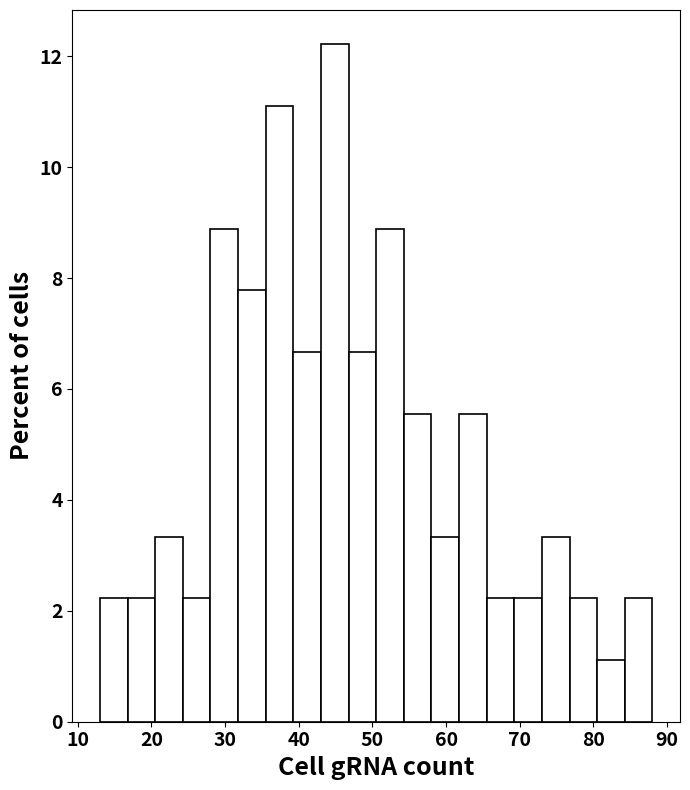

Around what value on the x-axis is the tallest bar? Give the approximate position of its centre, as read against the axis.

45